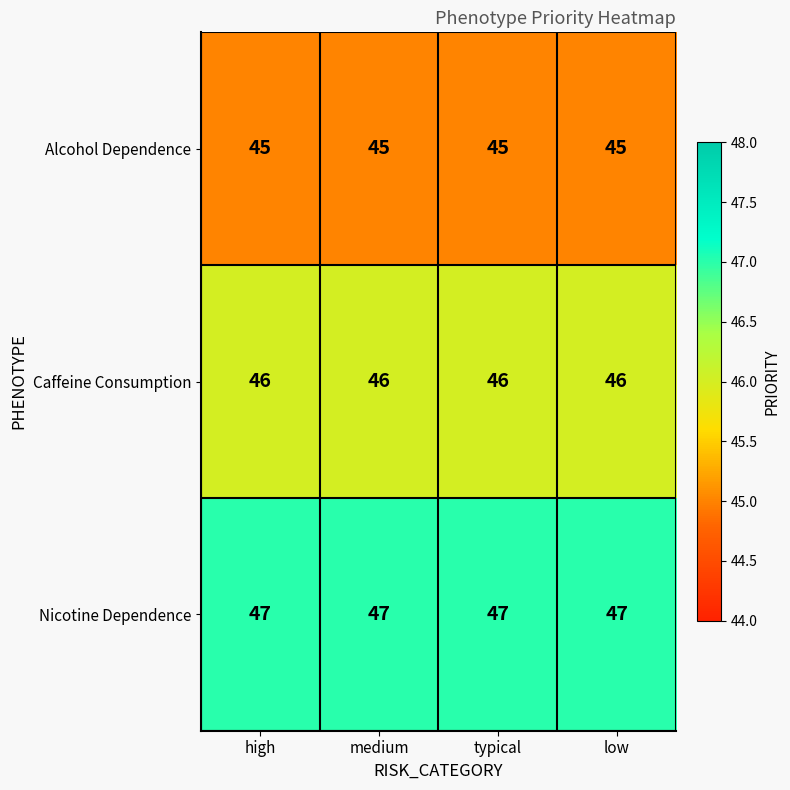

What is the smallest value displayed?

45